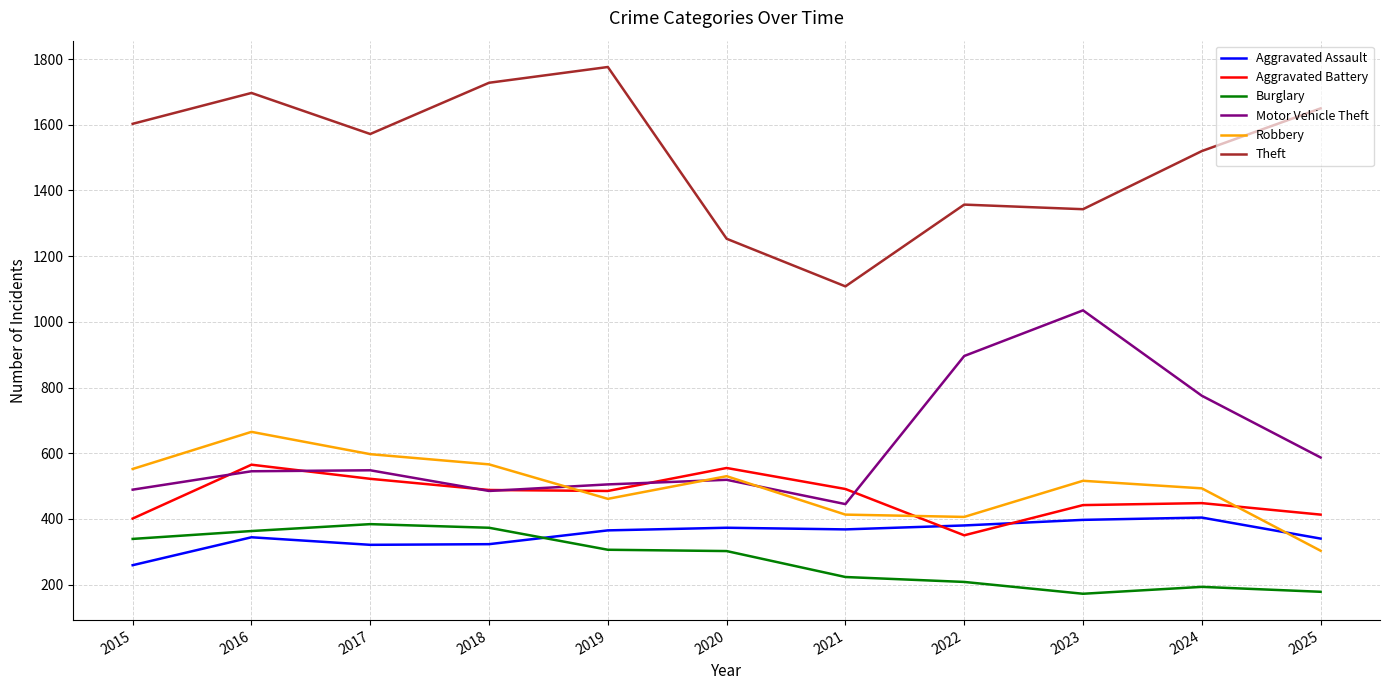

What is the total value across all series at 2025?

3471